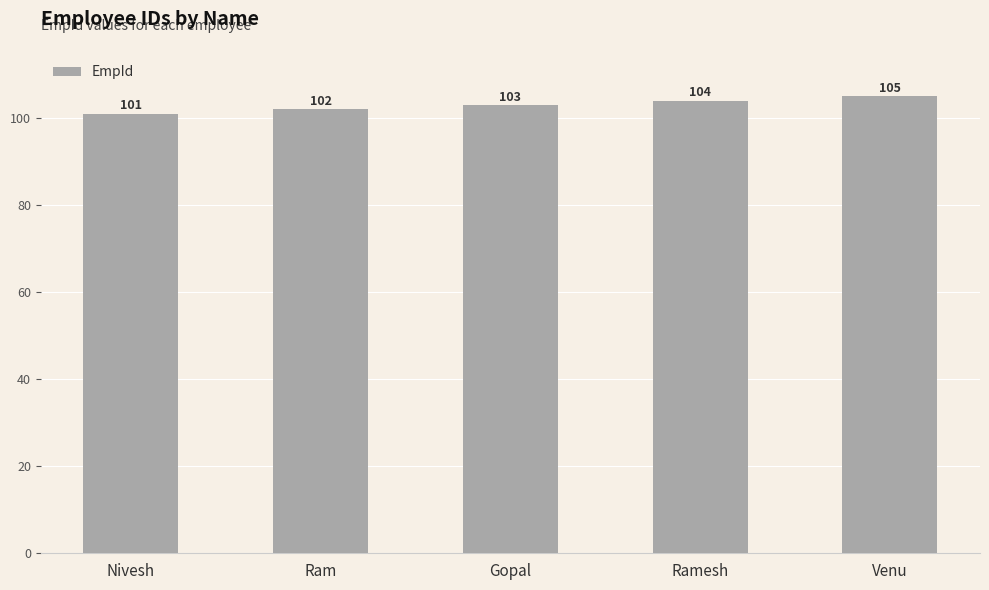

What is the sum of all values?

515